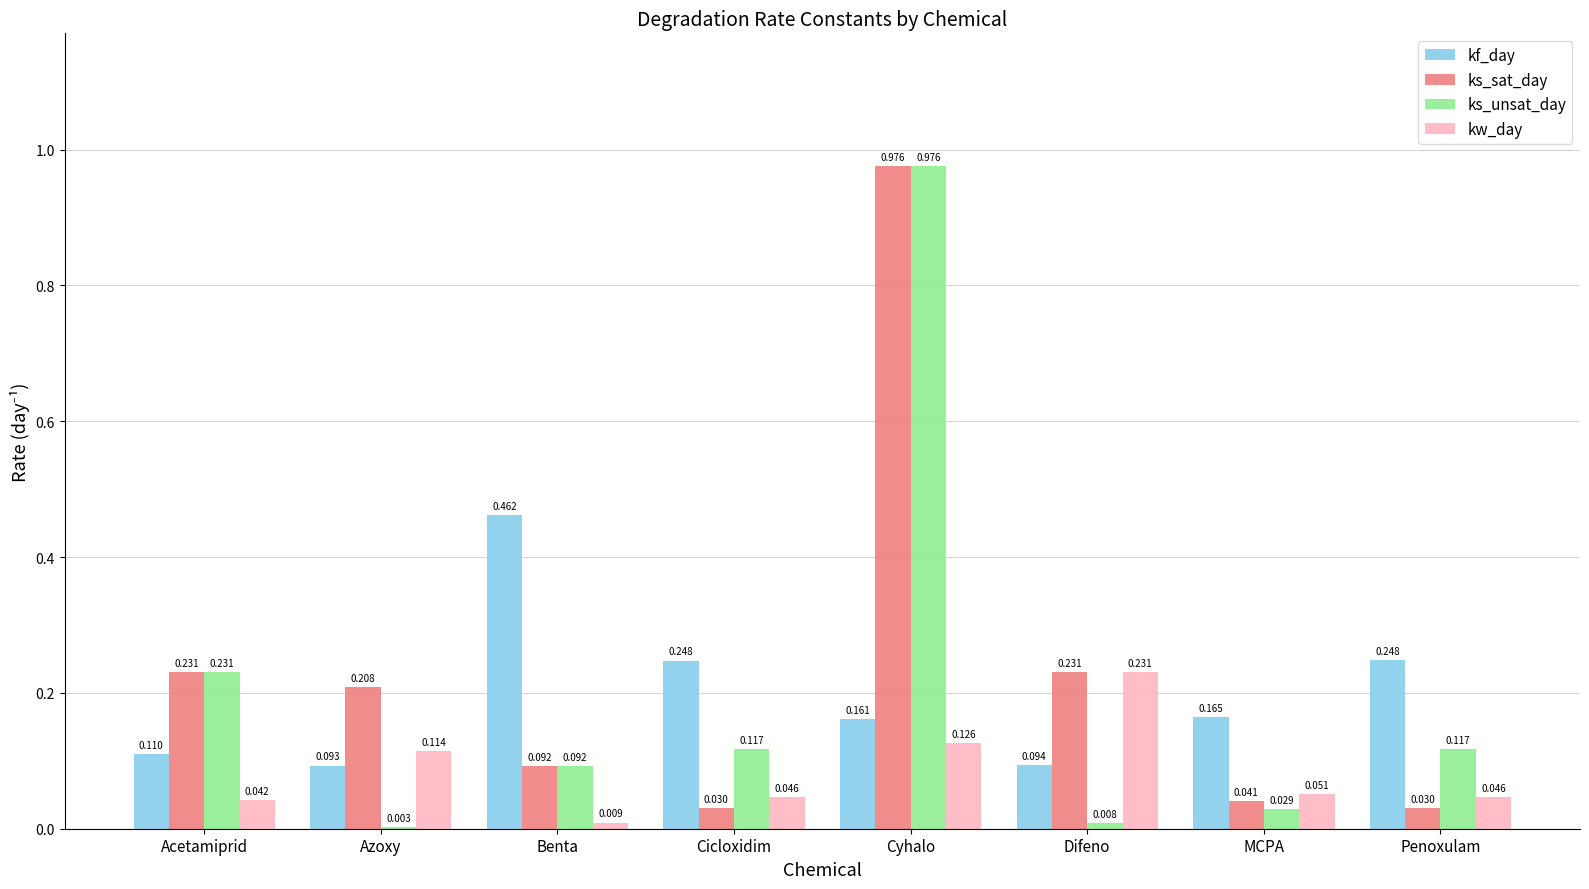

At which category does the chart reach its peak across all series?

Cyhalo